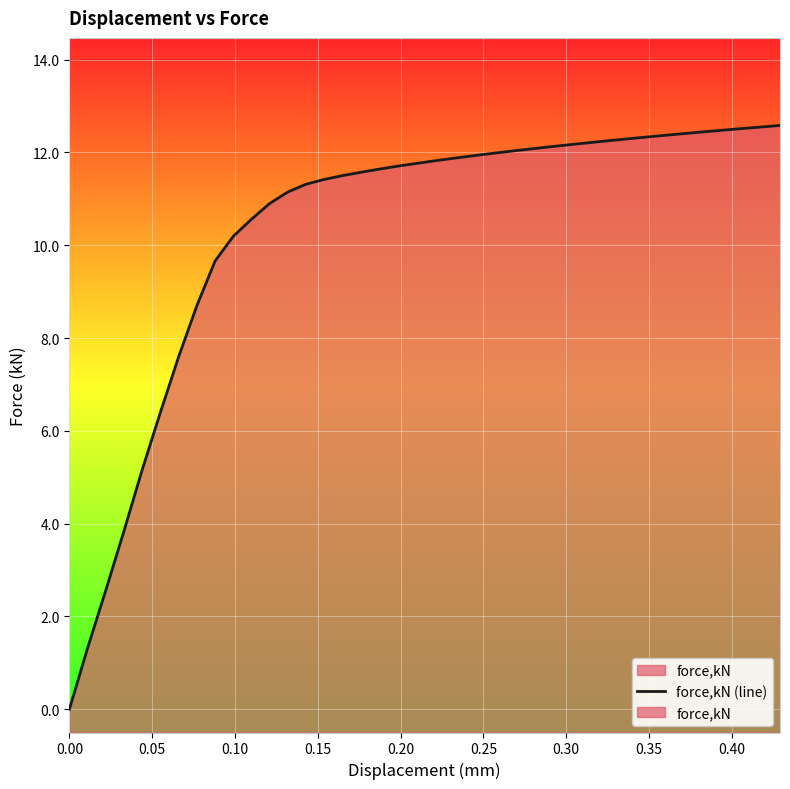

What is the sum of all values?

413.5